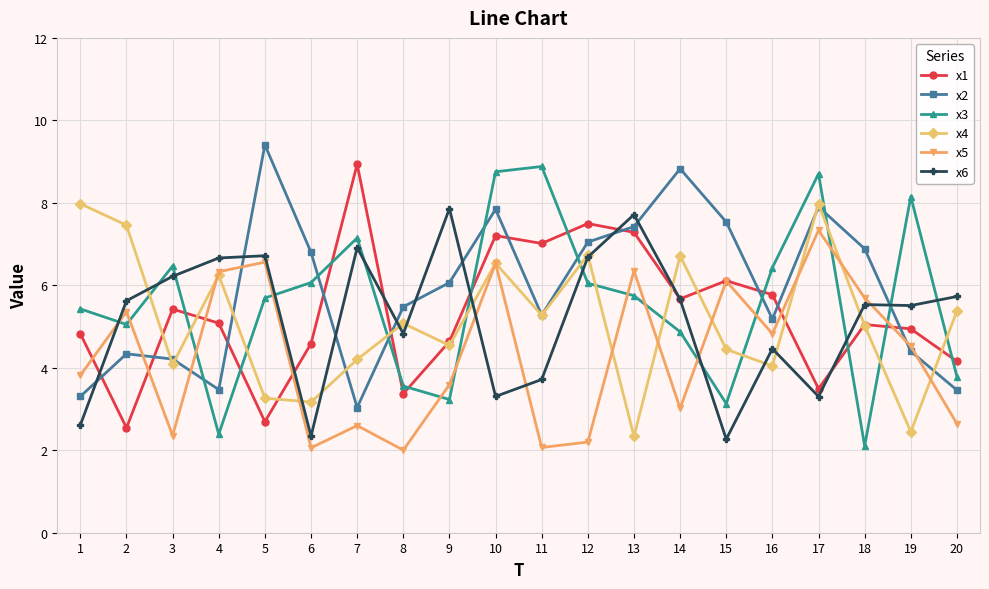

What are all the series names shown in the legend?

x1, x2, x3, x4, x5, x6